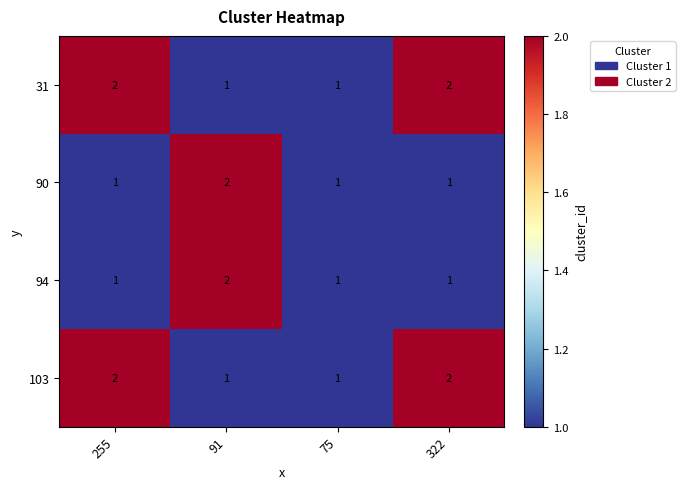

What is the total value across all series at 255?

6